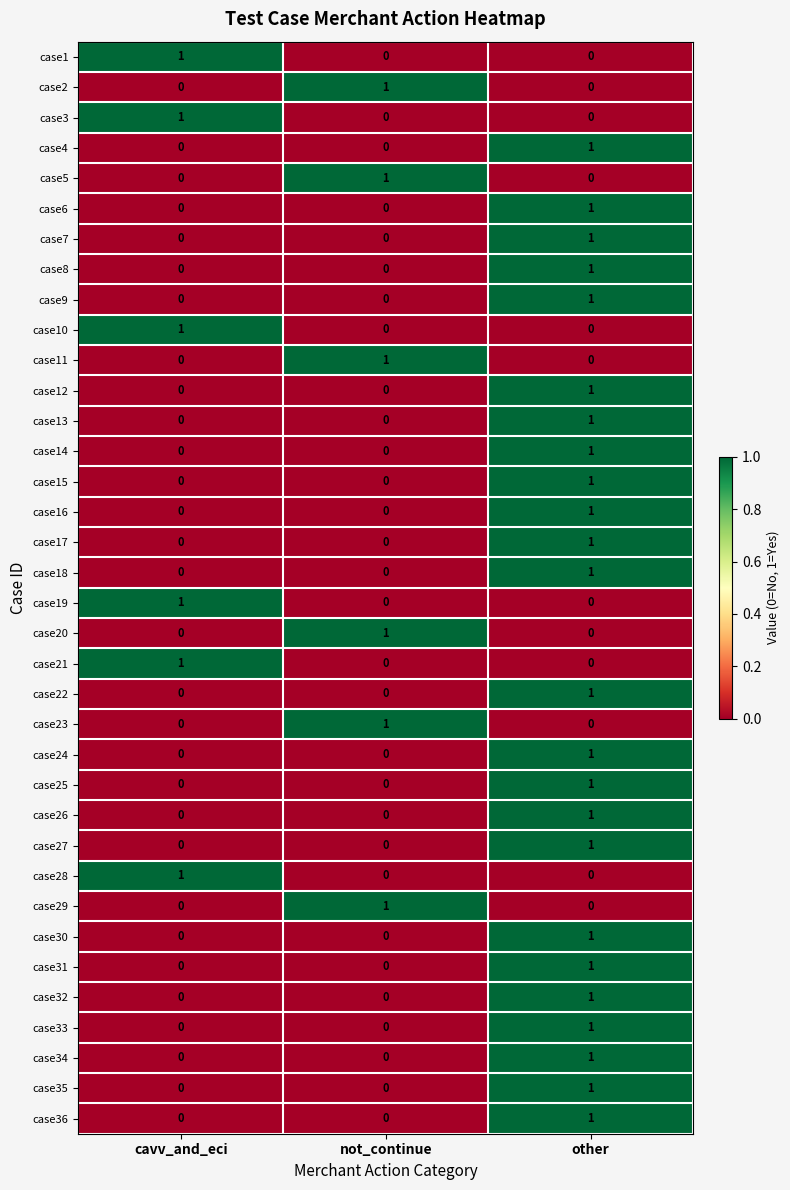

The case36 series shows 0 at not_continue. True or false?

True